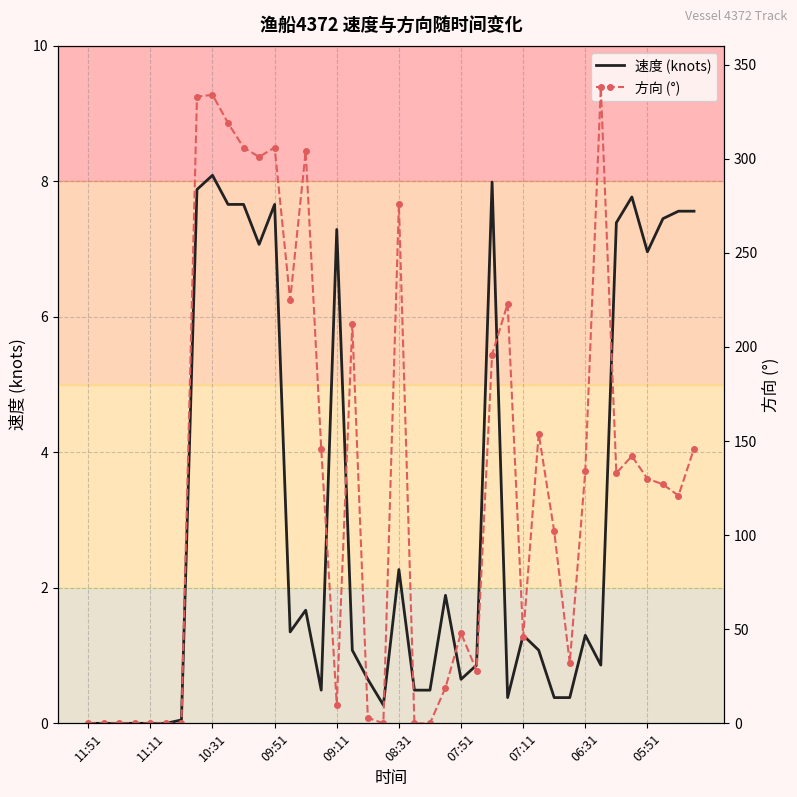

Which category has the highest value in the 速度 (knots) series?

10:31